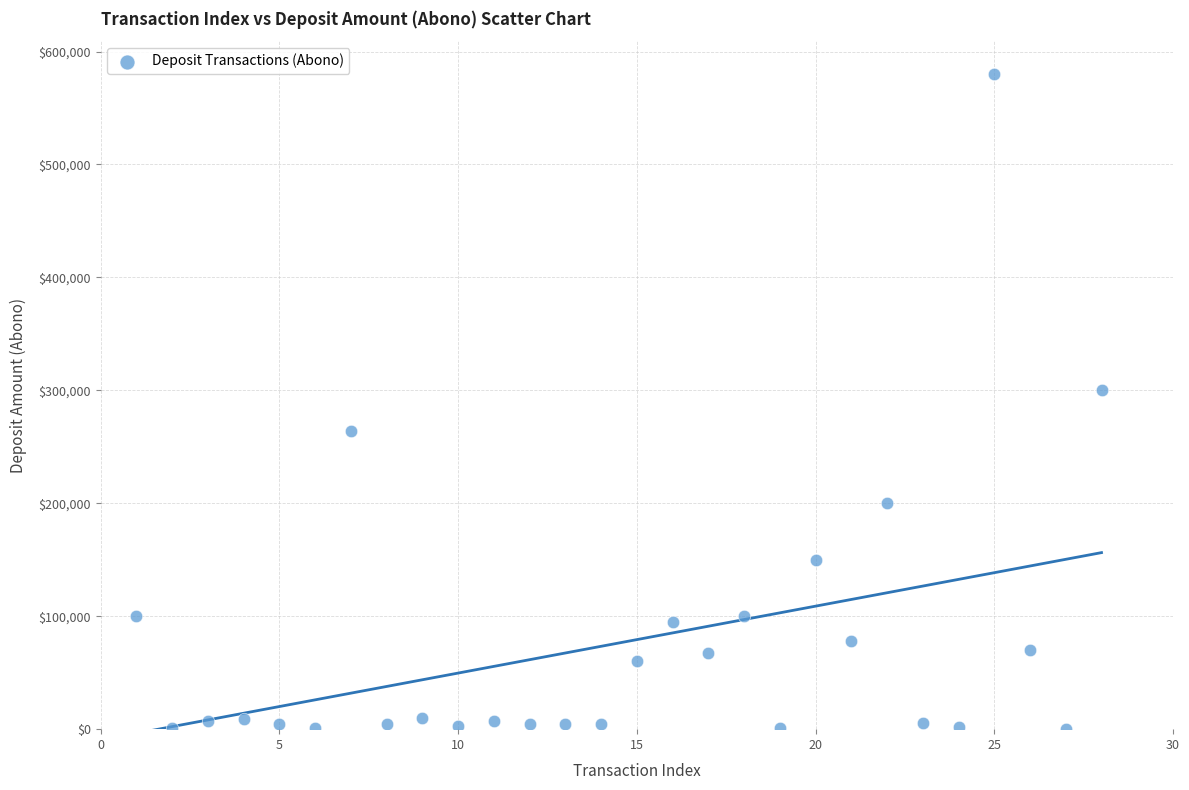

What is the range of Y values (max minus min)?

579672.0